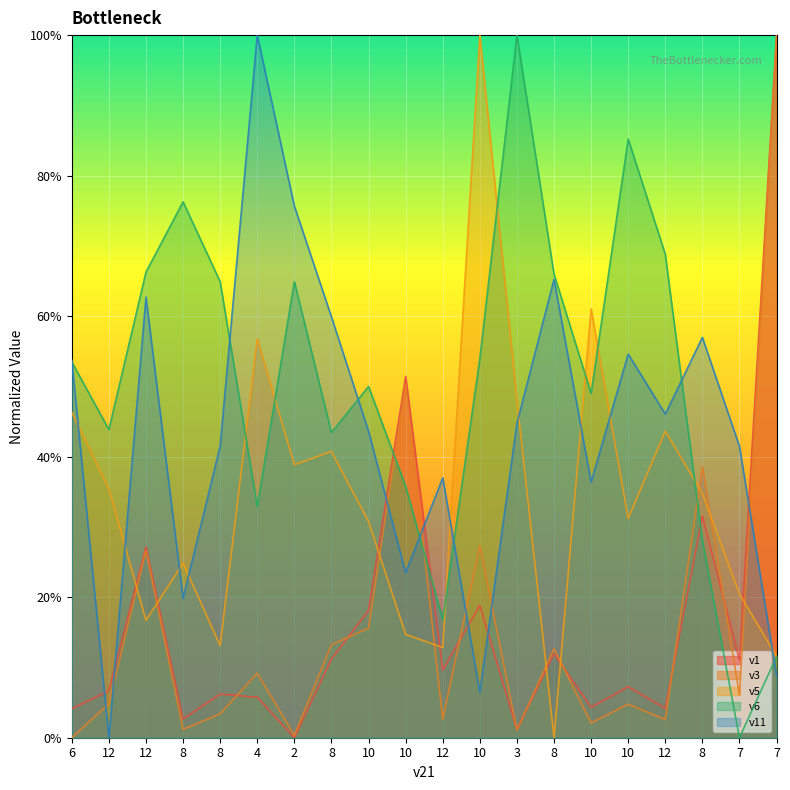

How many times do v3 and v1 cross each other?

8